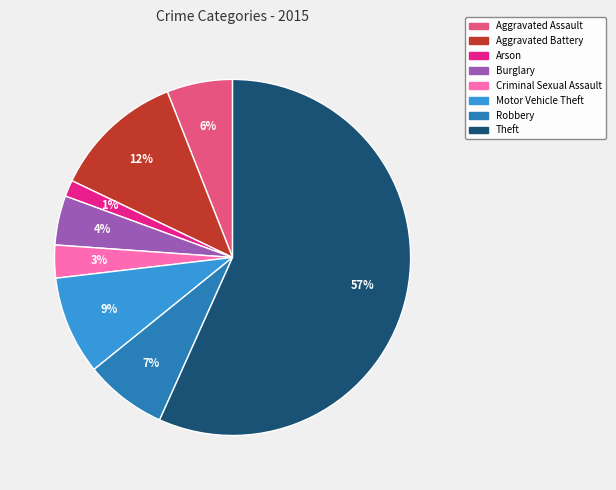

Is the sum of Theft and Robbery greater than half?

Yes